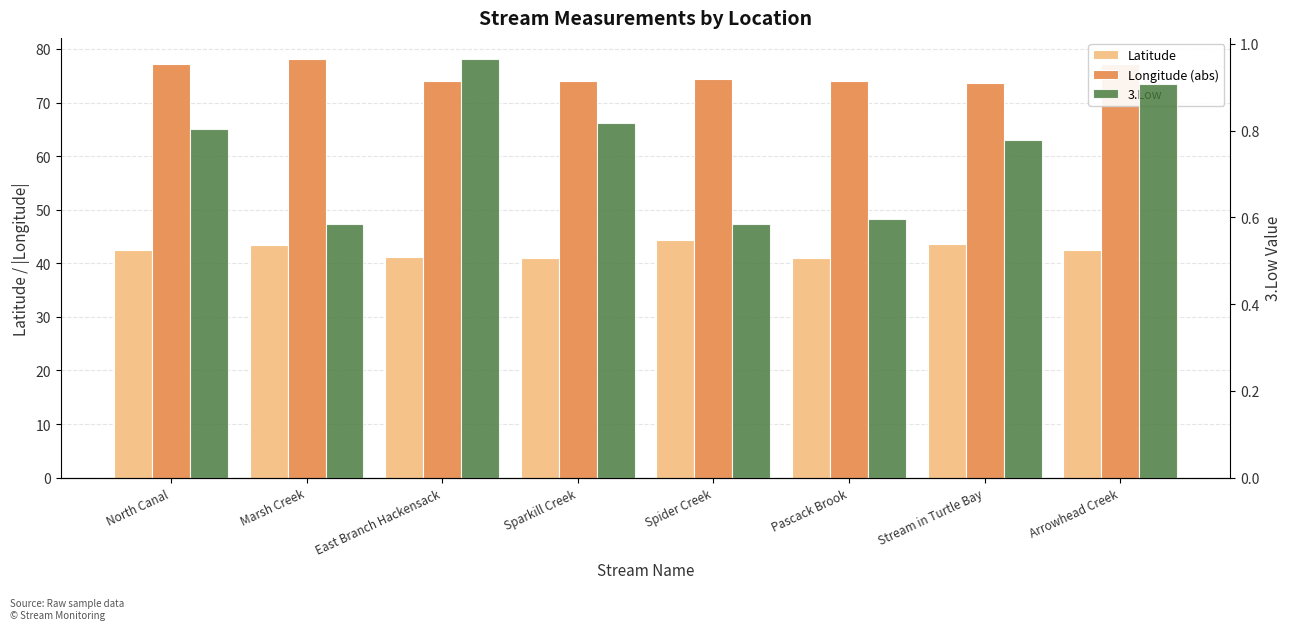

What is the sum of the Longitude (abs) values at East Branch Hackensack and Arrowhead Creek?

151.0